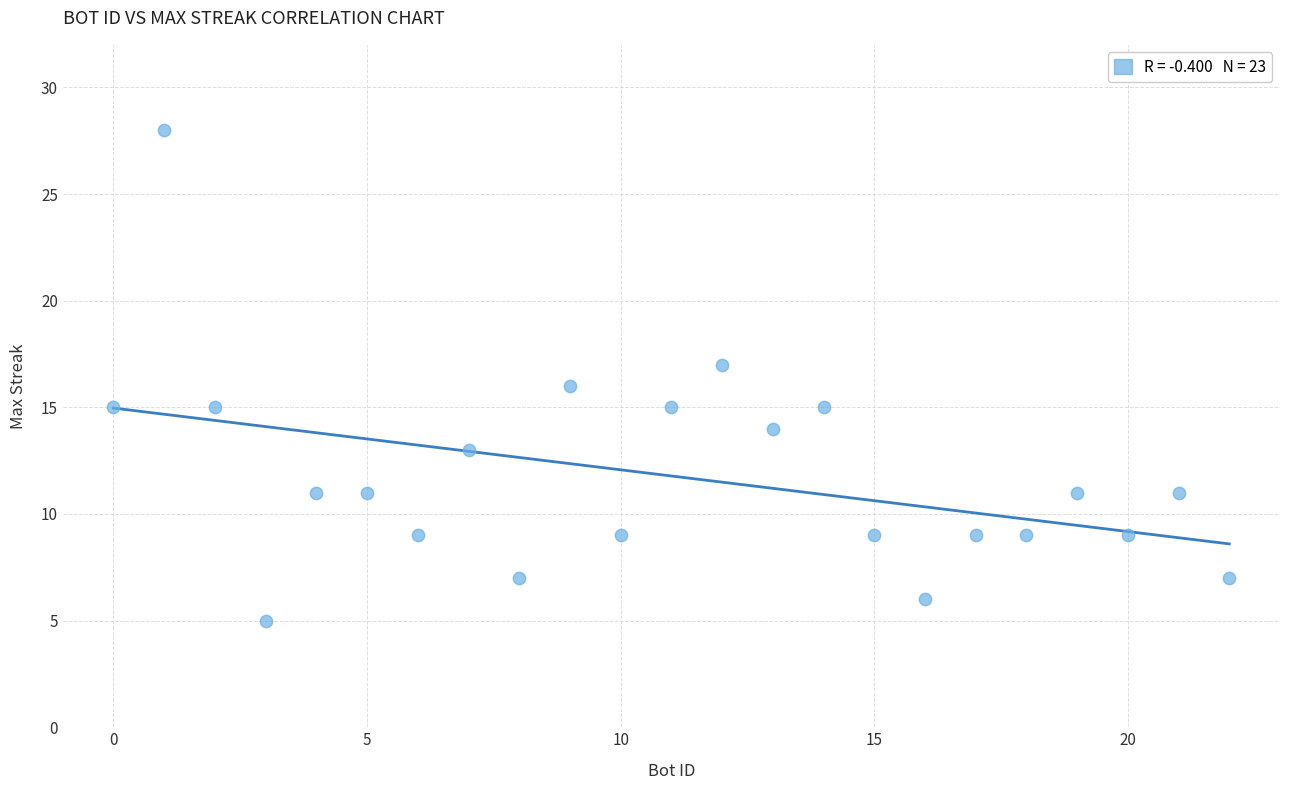

What is the range of Y values (max minus min)?

23